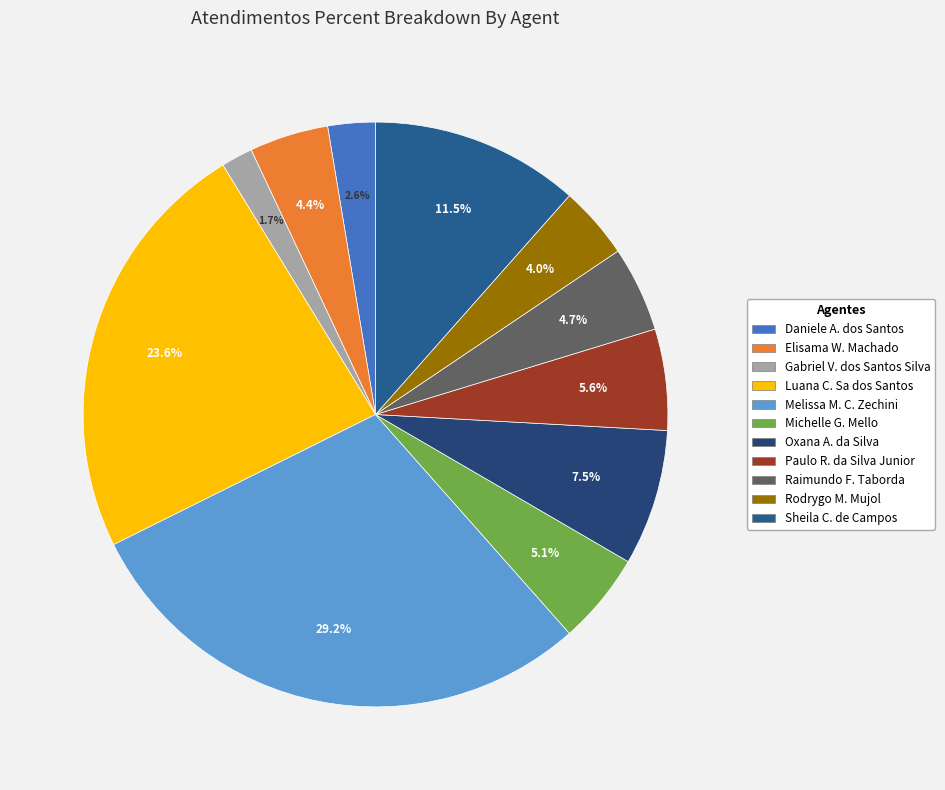

How many slices are in this pie chart?

11